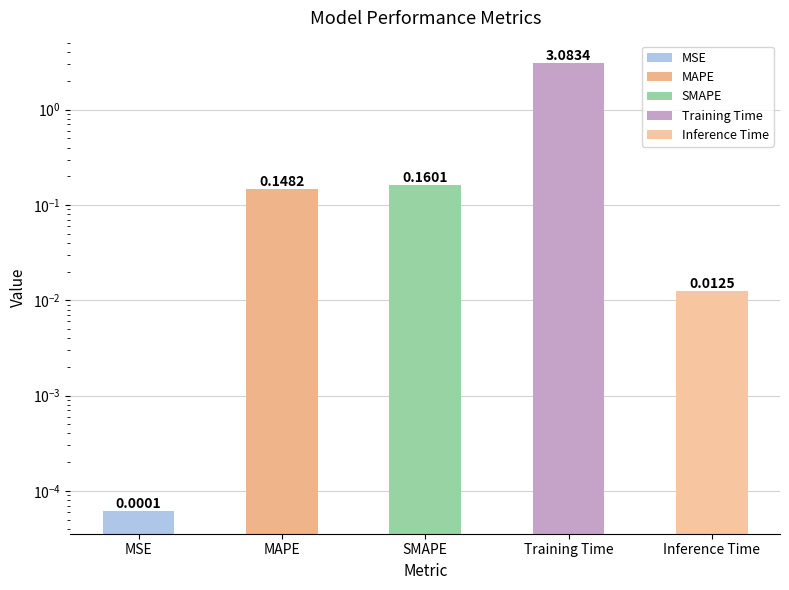

Reading right to left, transcribe all the data shown in this chart.

0.0	3.1	0.2	0.1	0.0